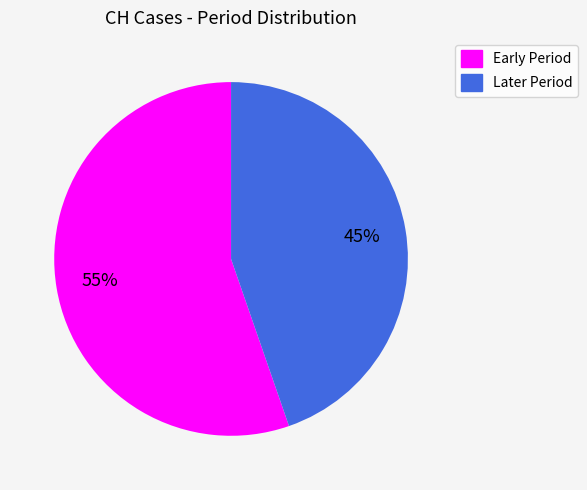

Count the number of slices in the pie.

2